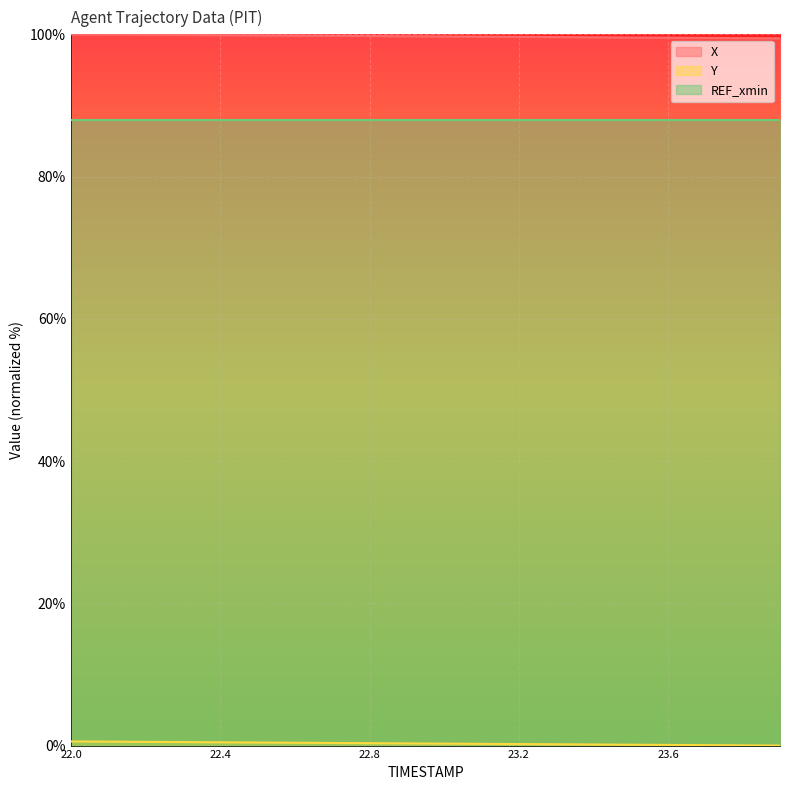

What is the difference between the X values at 23.0 and 23.5?

0.1